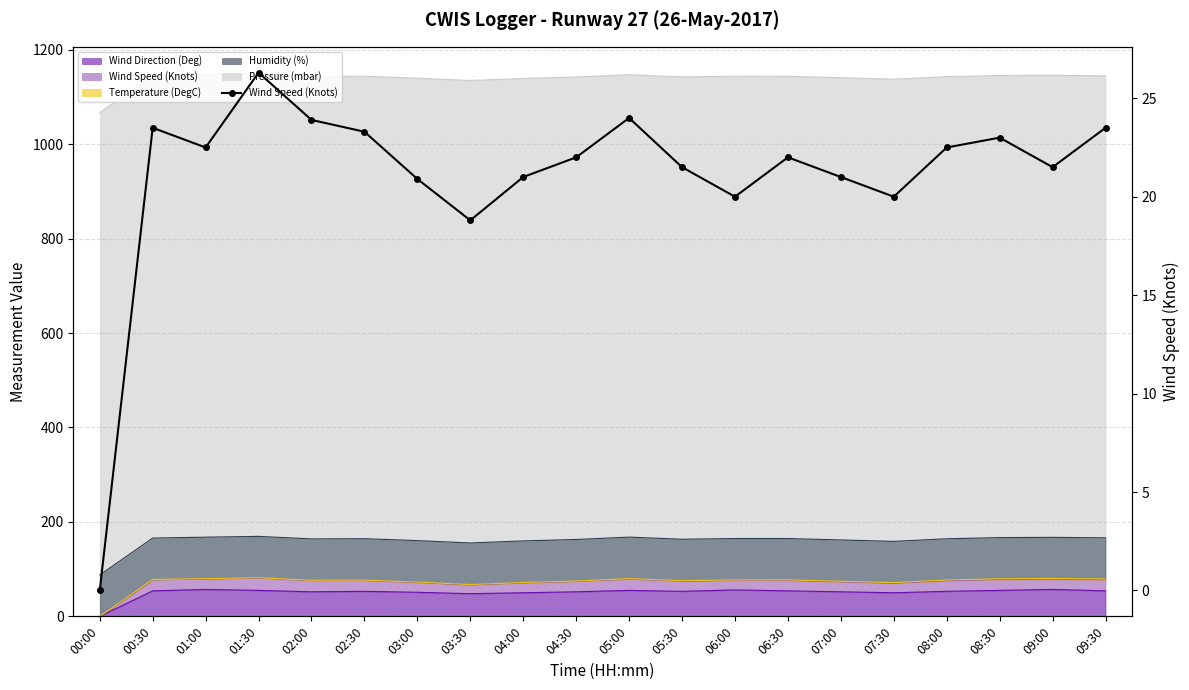

True or false: the data has more than 2 interior local peaks.

True